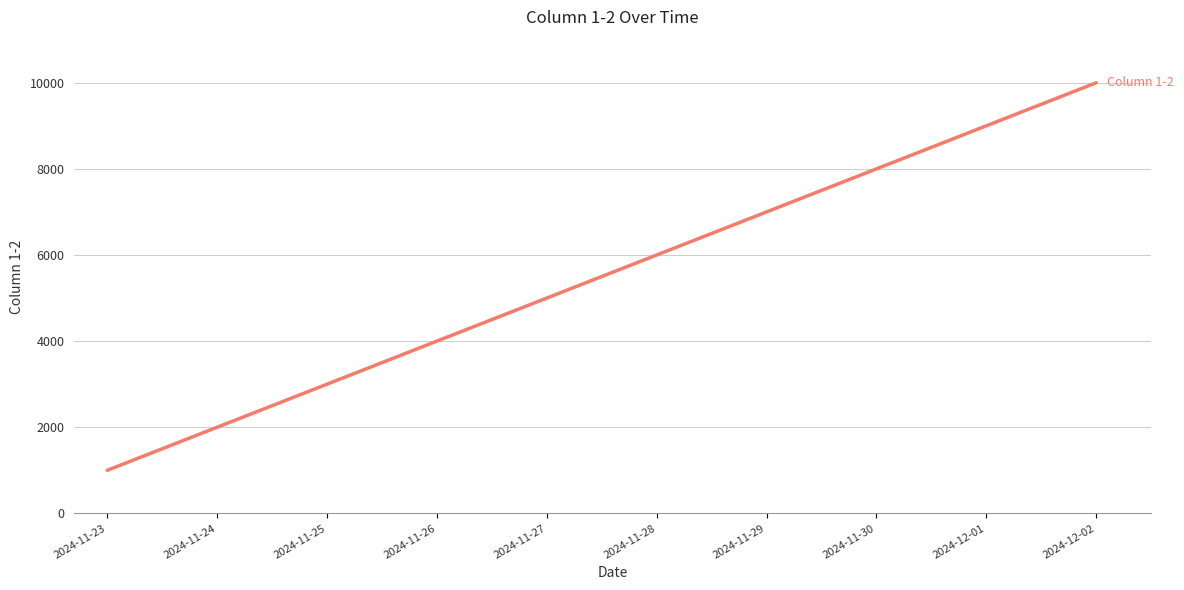

True or false: the data has more than 2 interior local peaks.

False